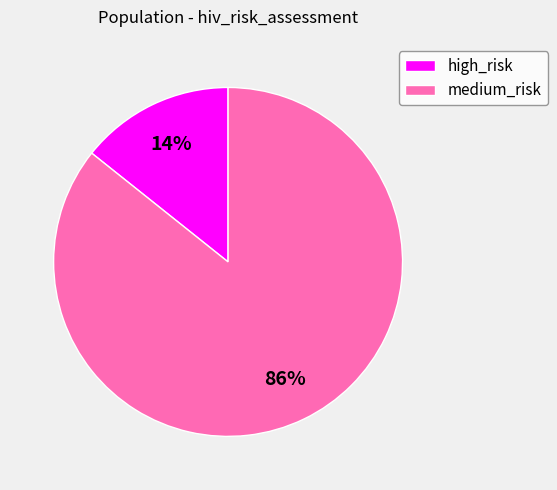

How many slices are in this pie chart?

2